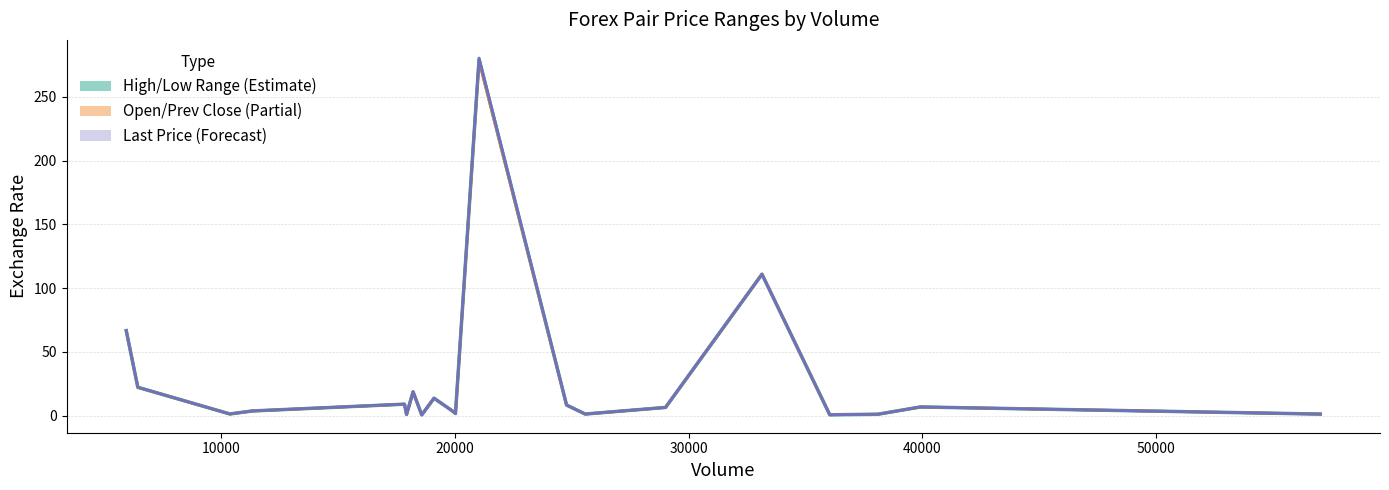

How many interior local peaks does the Last Price series have?

6